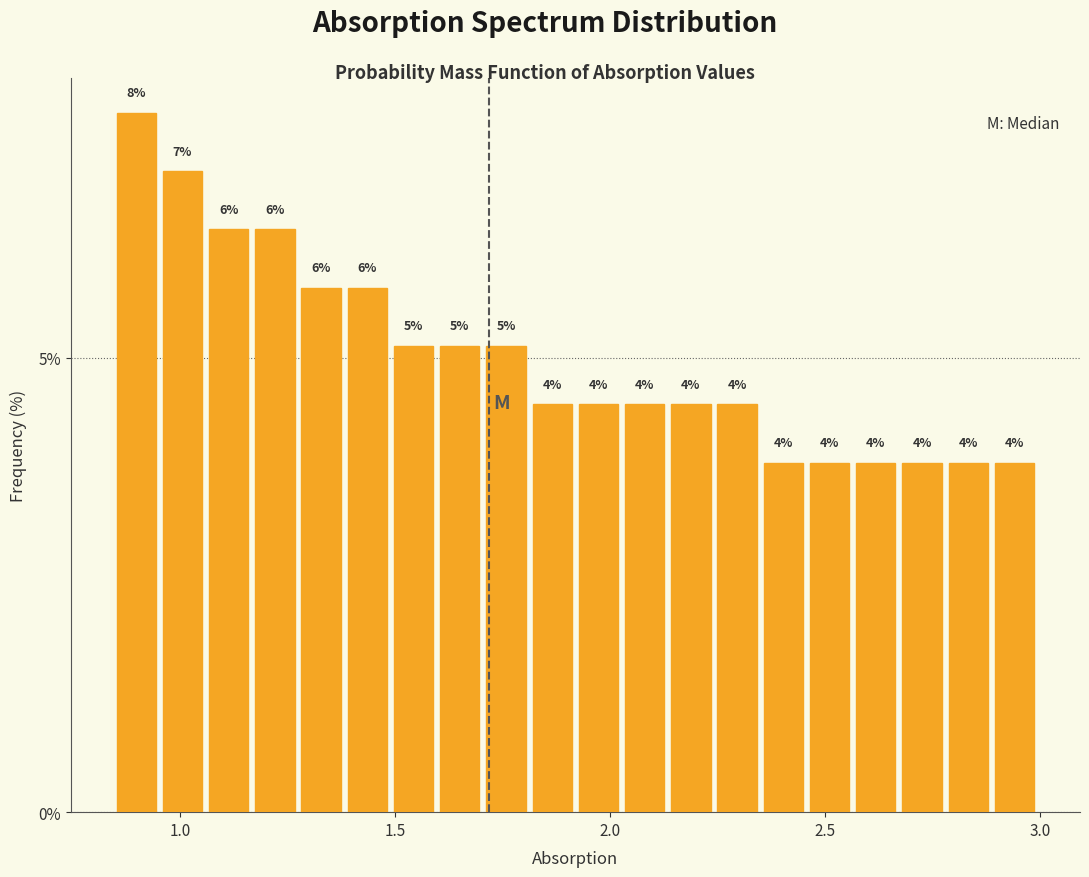

Read against the x-axis, roughly where is the centre of the tallest bar?

0.90